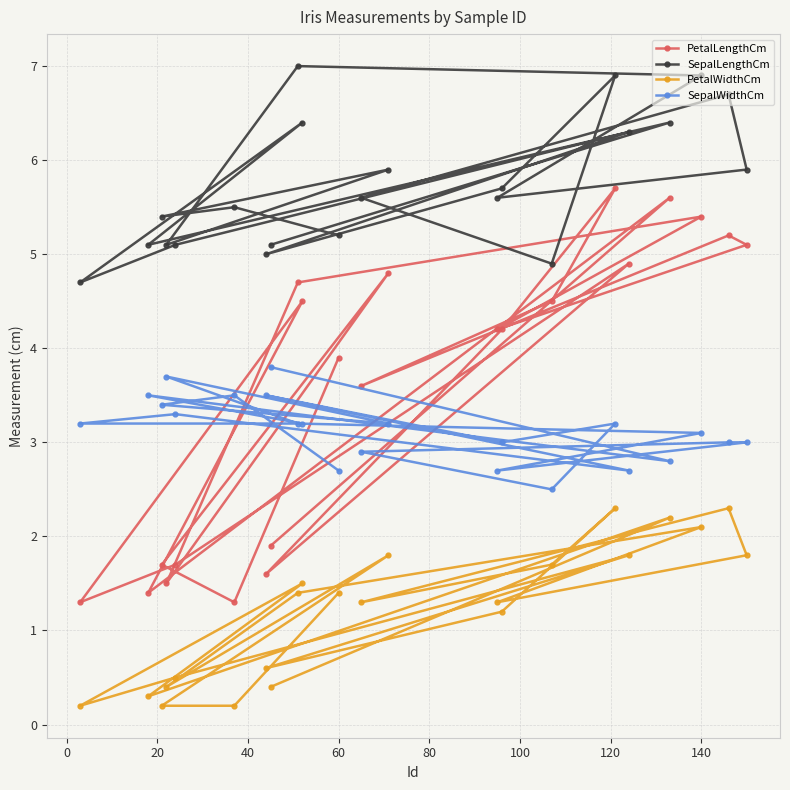

Count the number of categories in the chart.

22